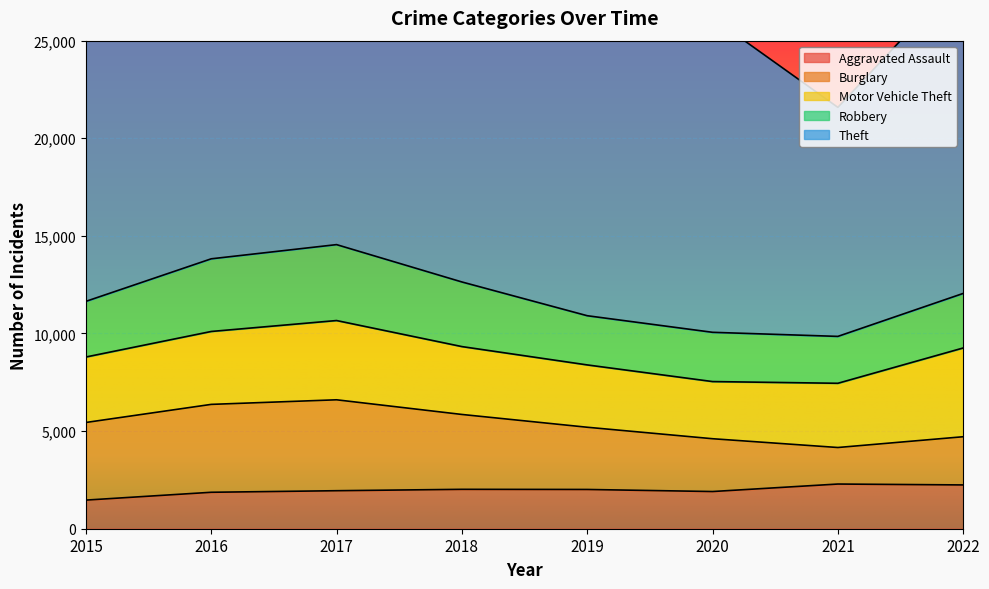

How many series are shown in this chart?

5